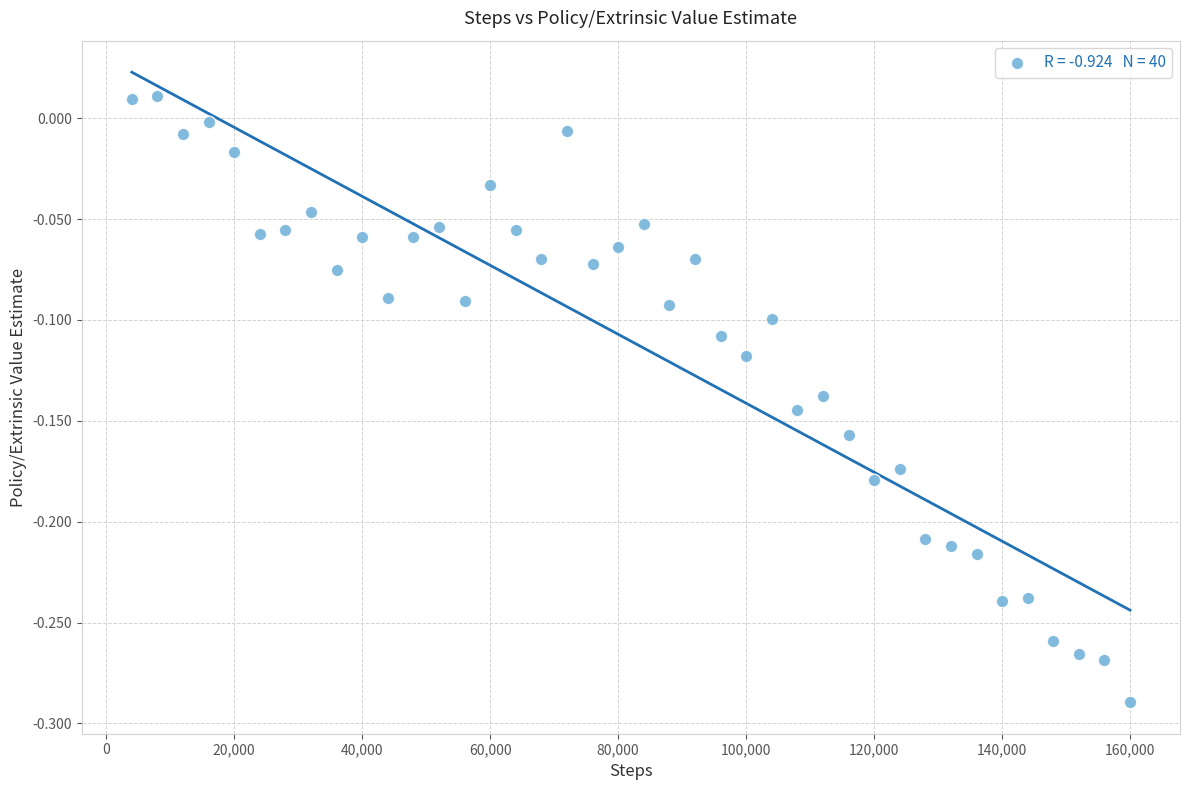

What is the range of Y values (max minus min)?

0.3